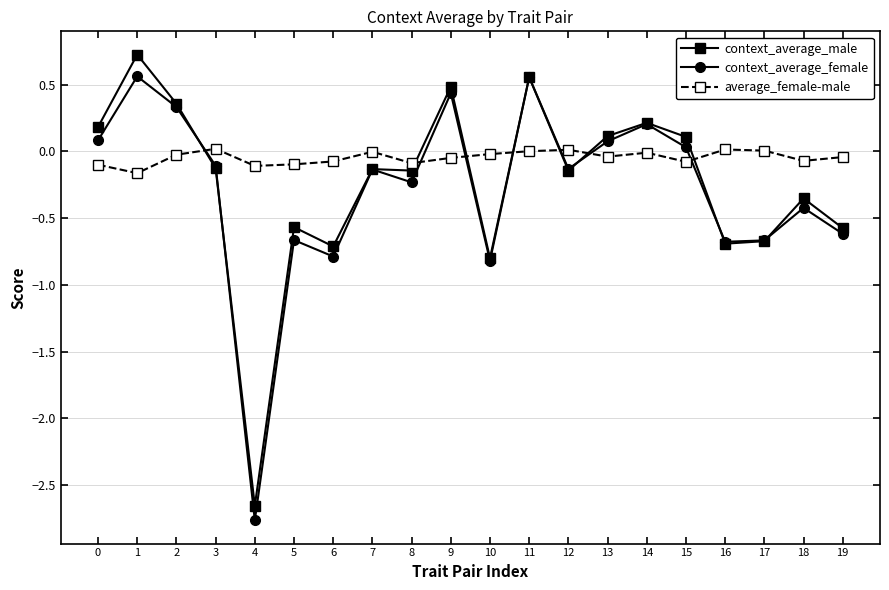

What is the difference between the second highest and second lowest values in the context_average_male series?

1.4